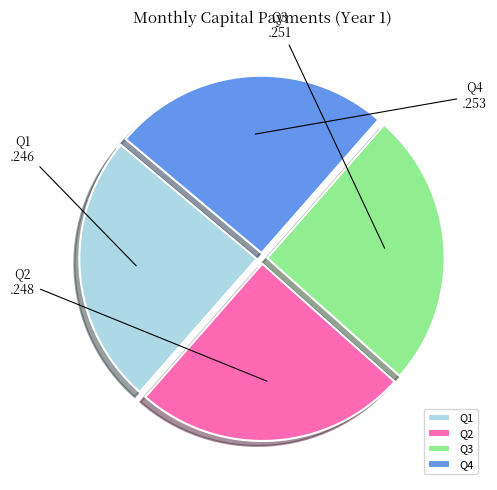

True or false: Q2 accounts for 25% of the total.

True